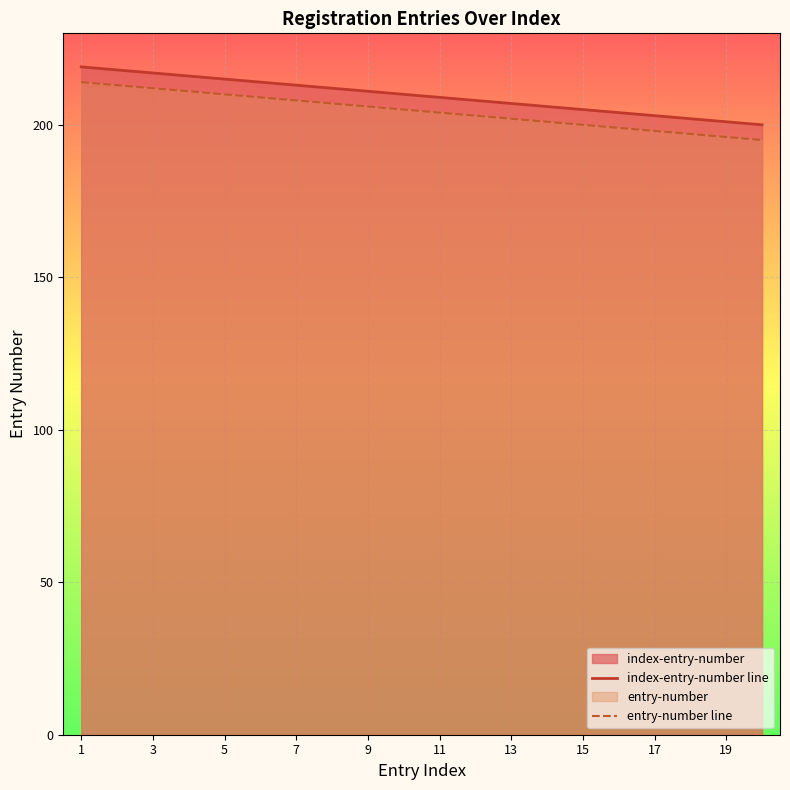

Which series has the largest total across all categories?

index-entry-number line